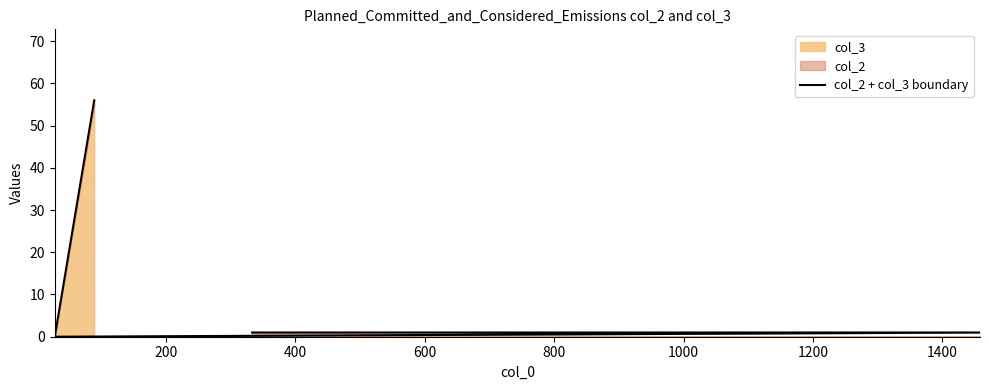

Reading left to right, list all the values displayed in this chart.

56	0	1	1